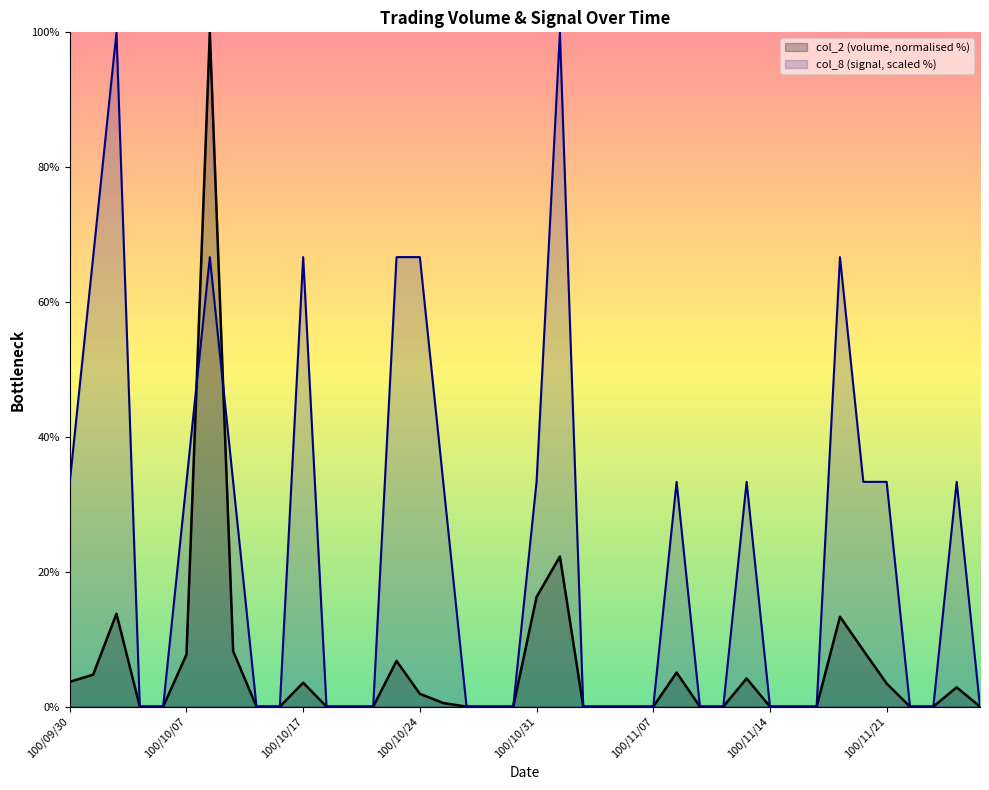

What is the maximum value shown in the chart?

100.0